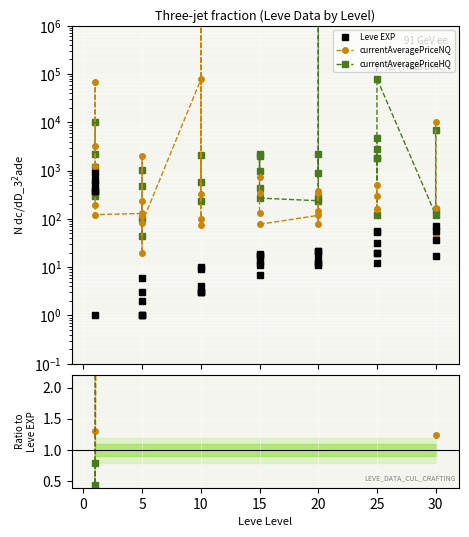

Does the chart display data point markers on the line(s)?

Yes